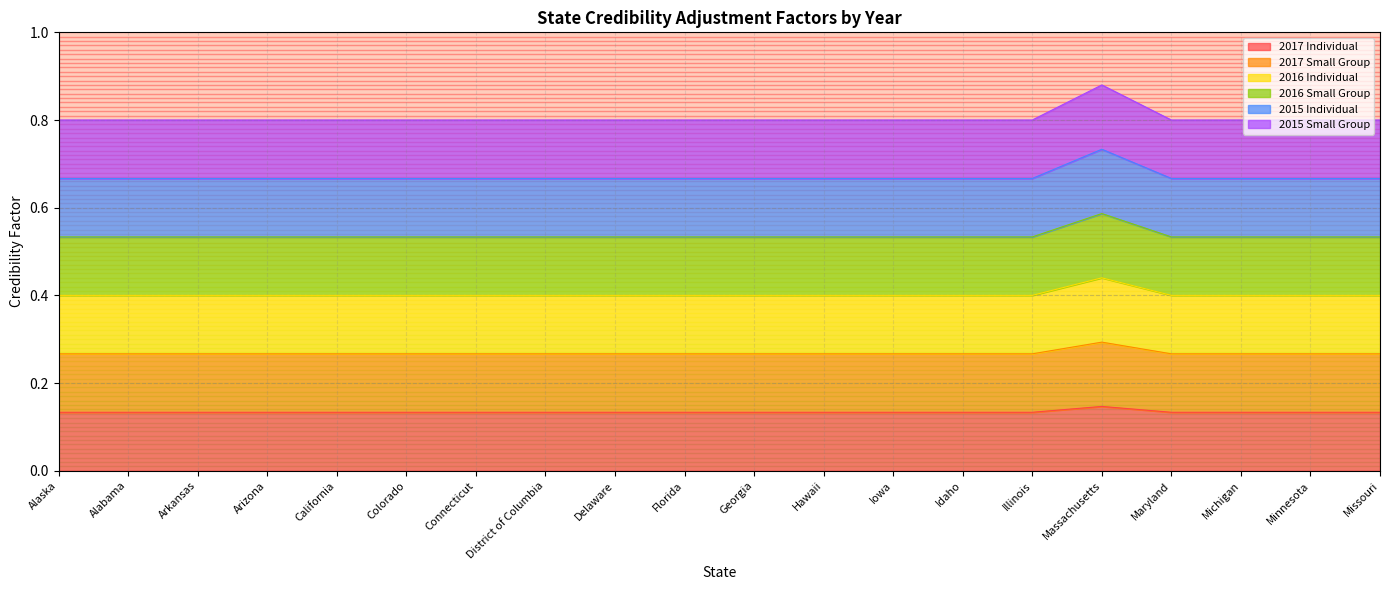

Which category has the highest value across all series?

Massachusetts